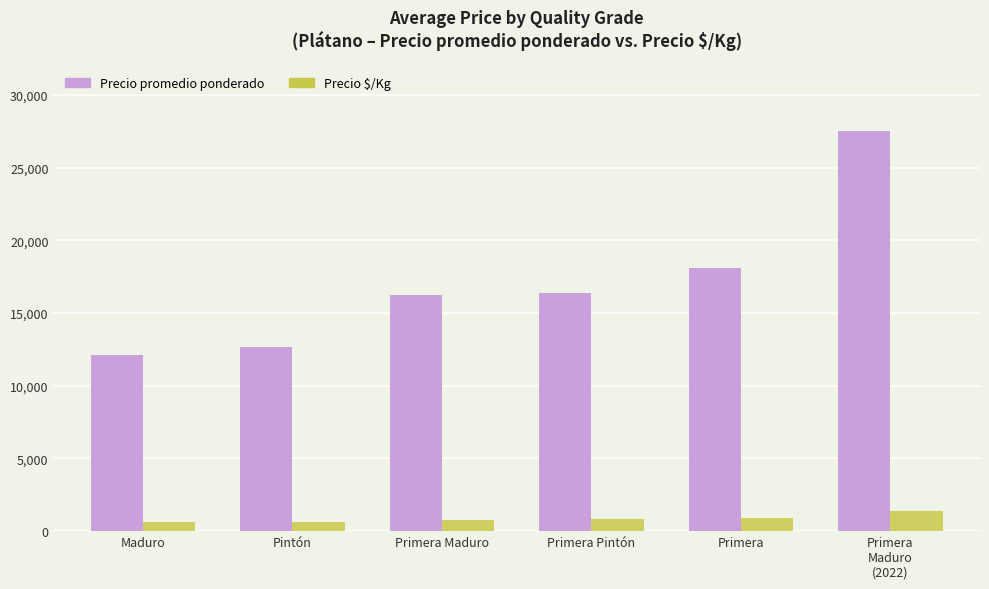

What is the spread (max minus min) of values at Pintón?

12048